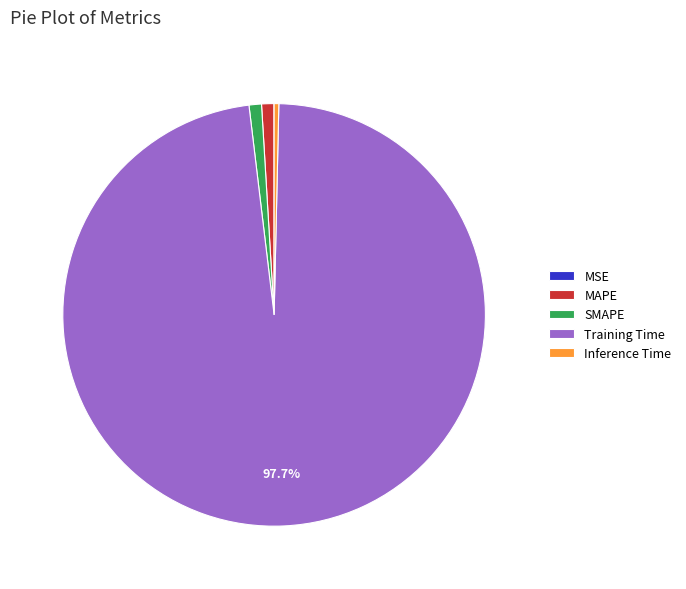

What is the largest slice in the pie chart?

Training Time